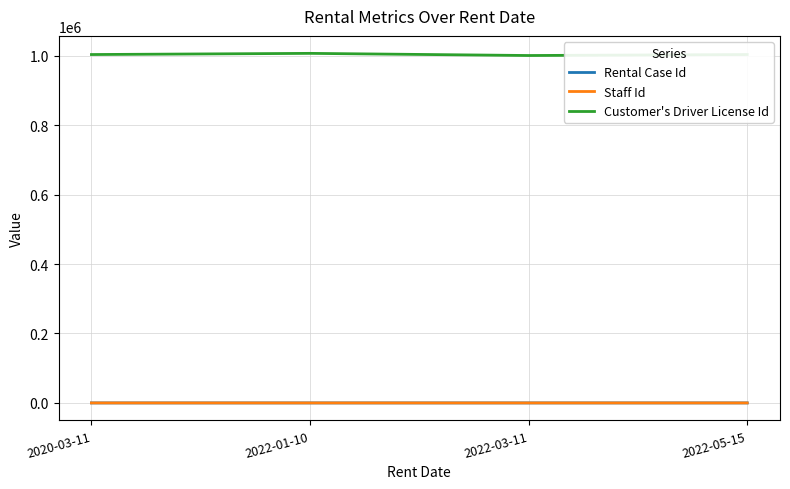

True or false: Rental Case Id and Staff Id cross at least once.

False